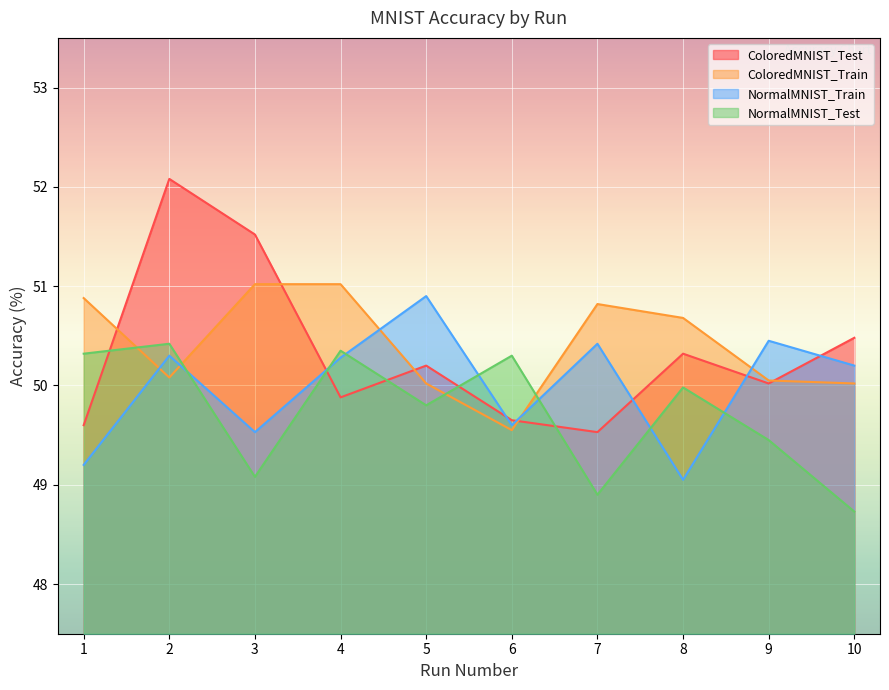

How many data points in NormalMNIST_Train are less than 50?

4